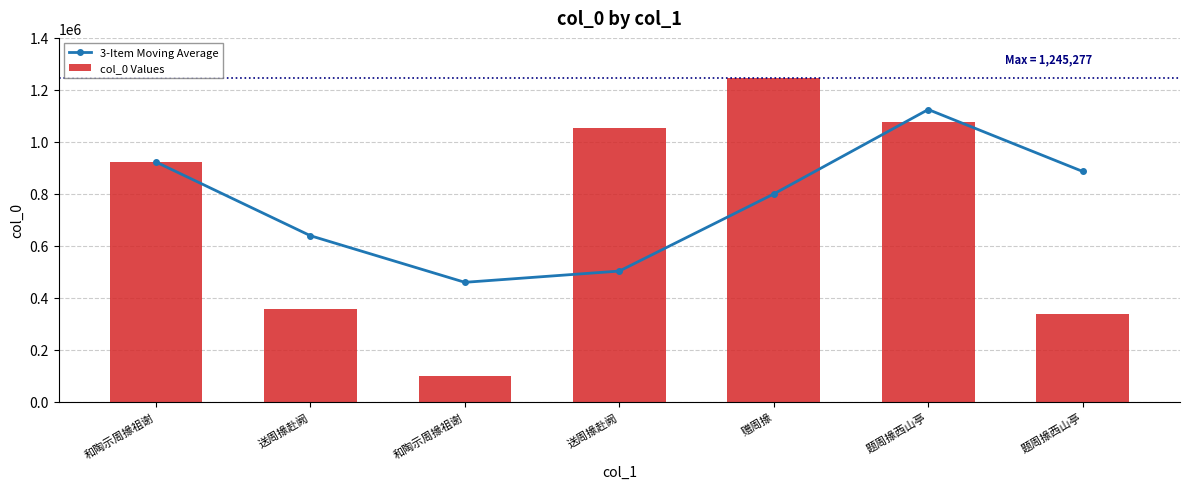

What are all the series names shown in the legend?

3-Item Moving Average, col_0 Values